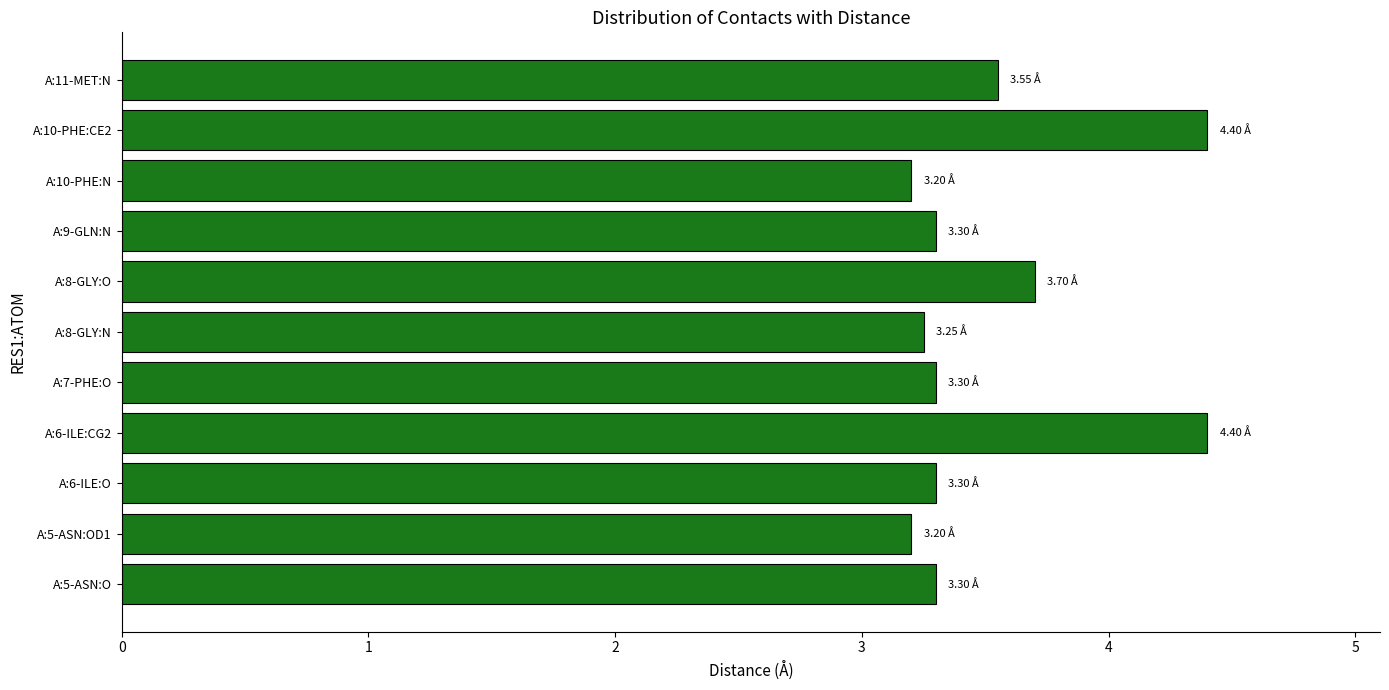

What is the minimum value shown in the chart?

3.2